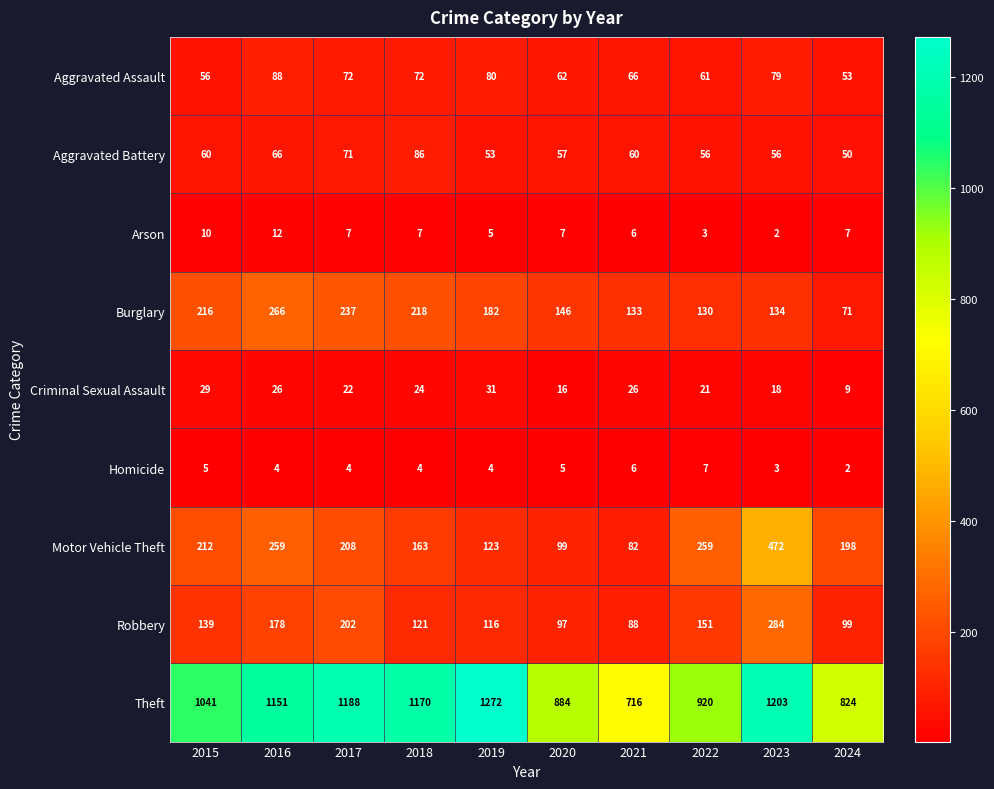

What is the difference between the maximum and minimum values in the Motor Vehicle Theft series?

390